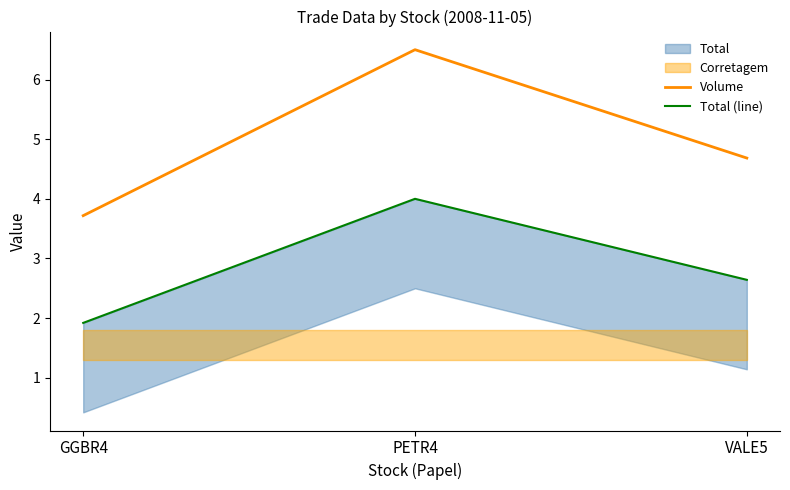

Does the chart have visible grid lines?

No